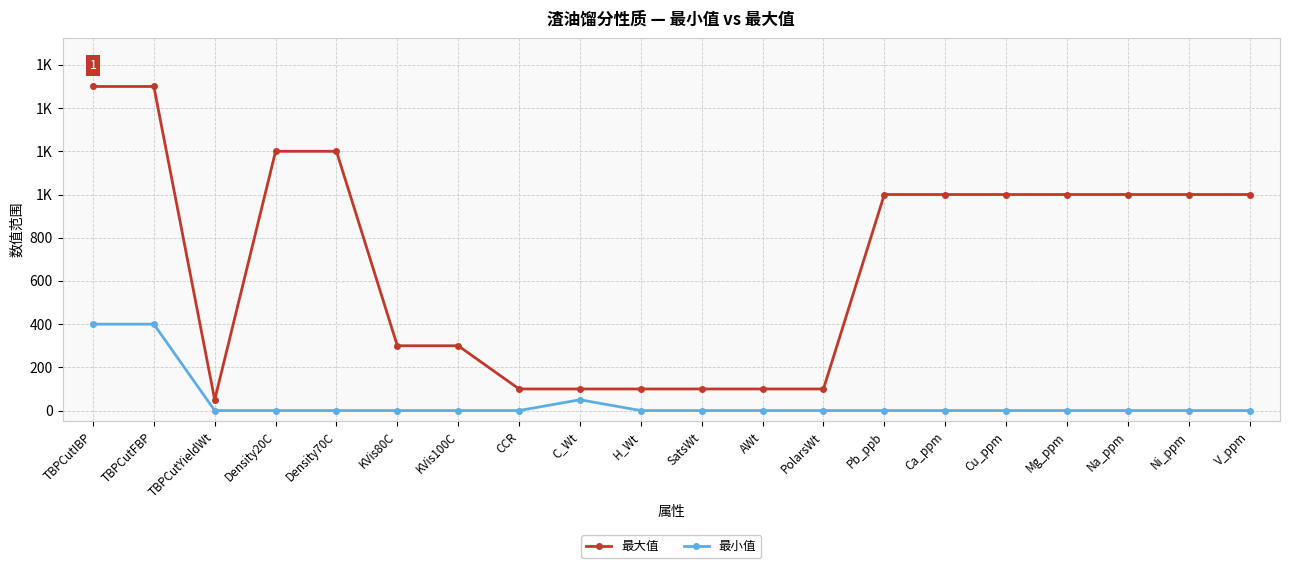

What is the label of the 16th point from the right?

Density70C